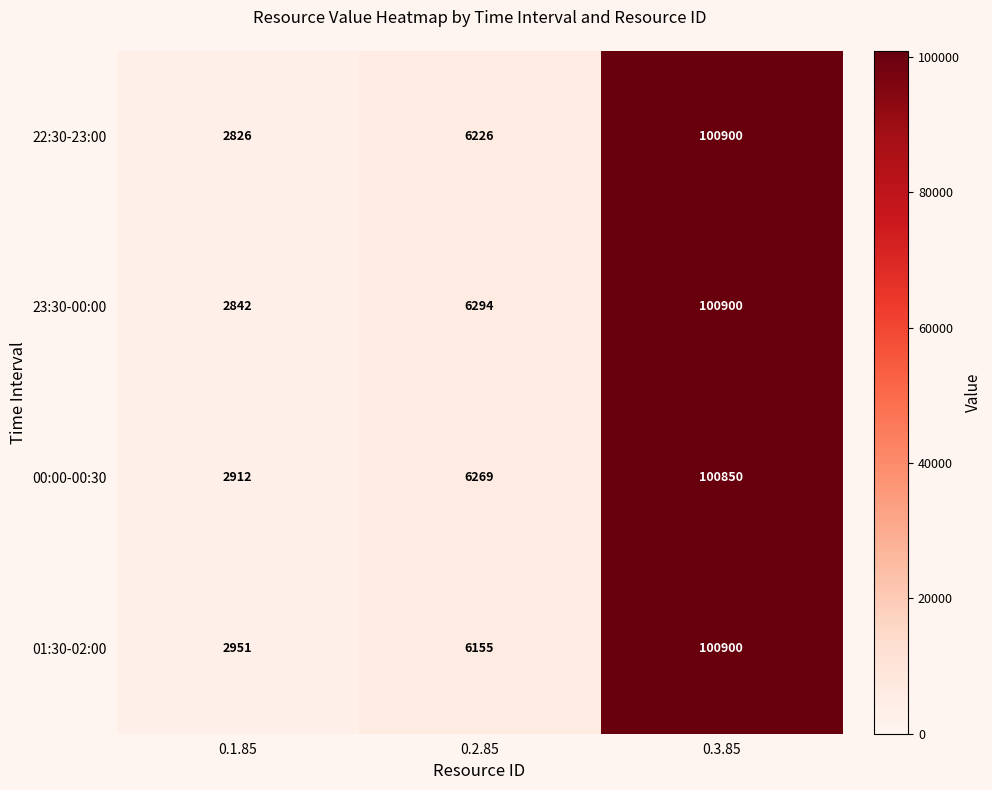

What is the sum of all 23:30-00:00 values?

110036